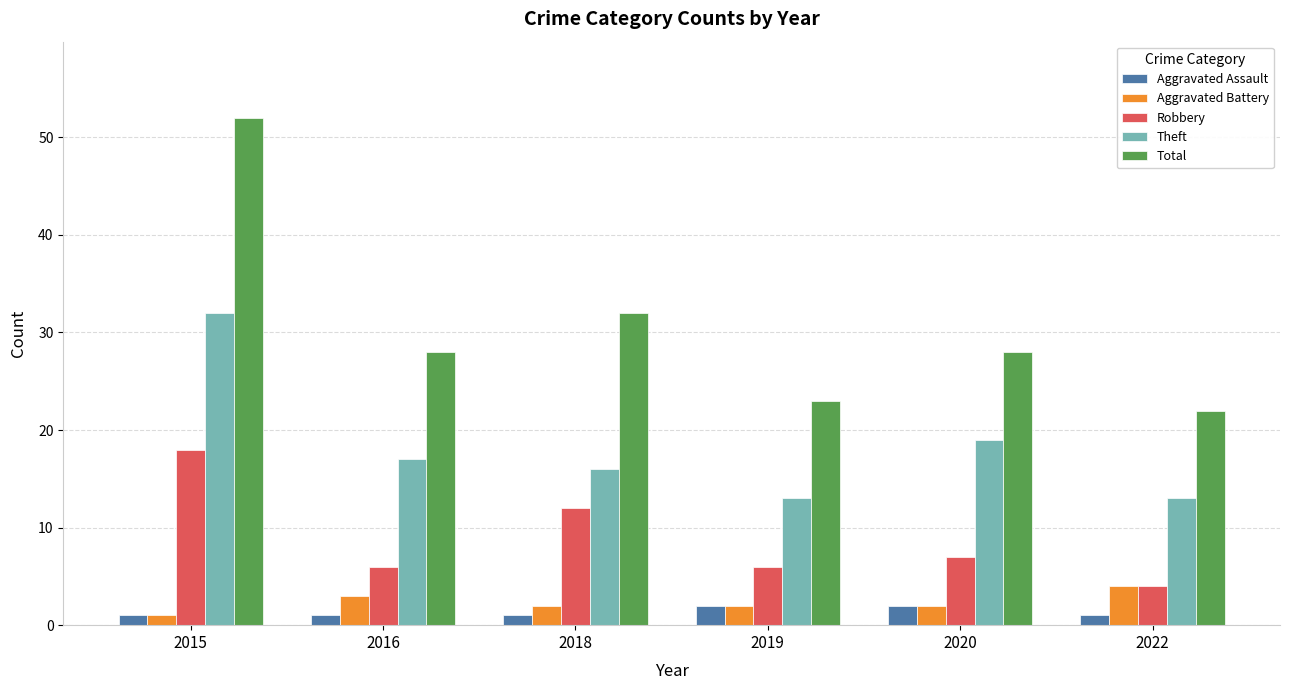

At which category is the sum across all series the highest?

2015